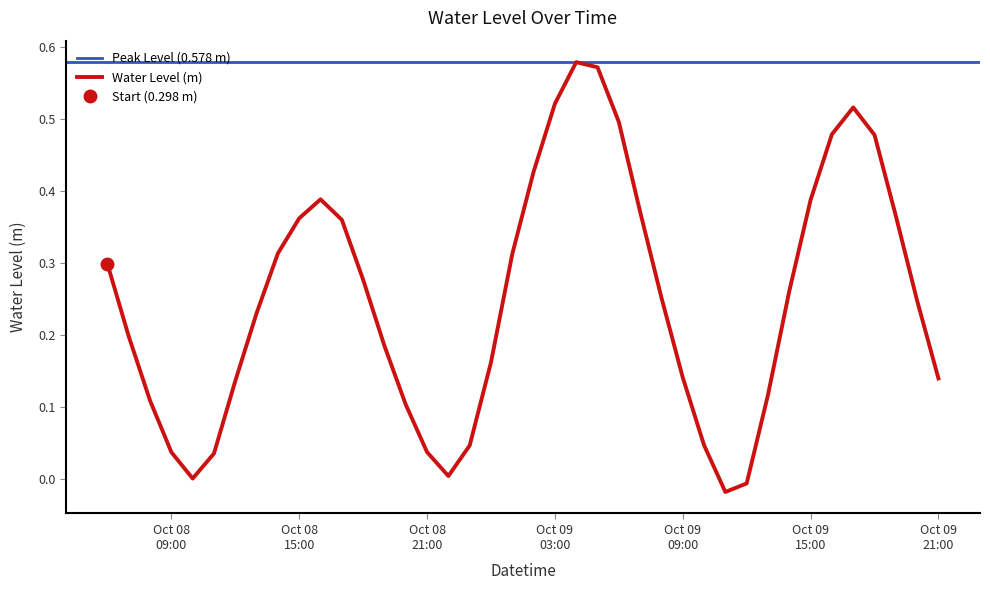

What is the approximate value at 2023-10-08 19:00:00?

0.2